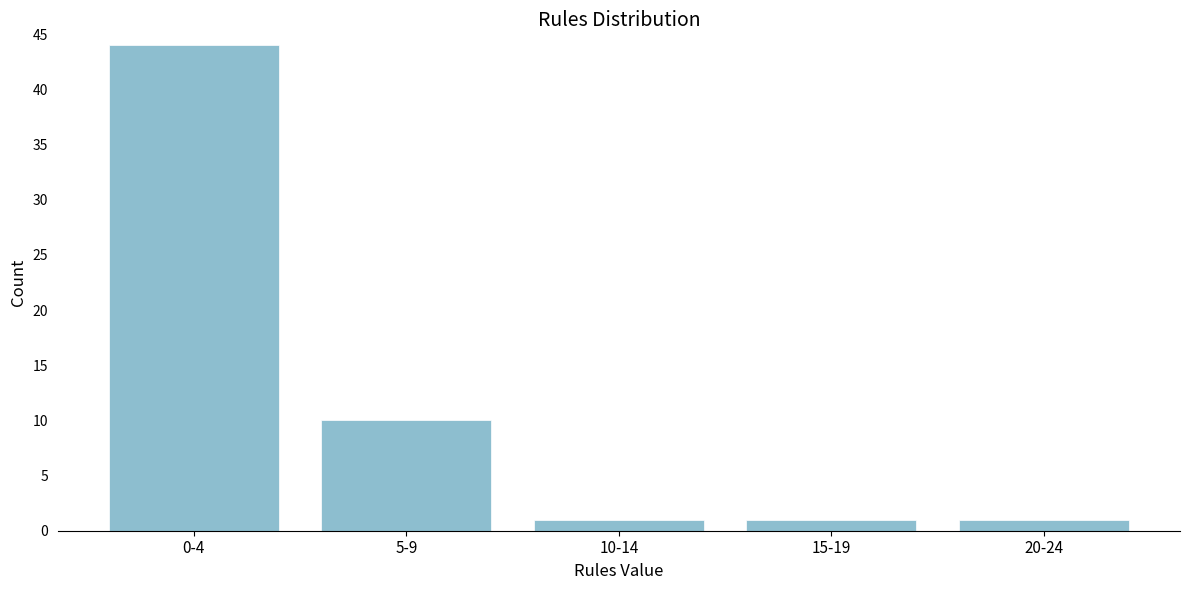

Reading right to left, list all the values displayed in this chart.

20-24=1	15-19=1	10-14=1	5-9=10	0-4=44